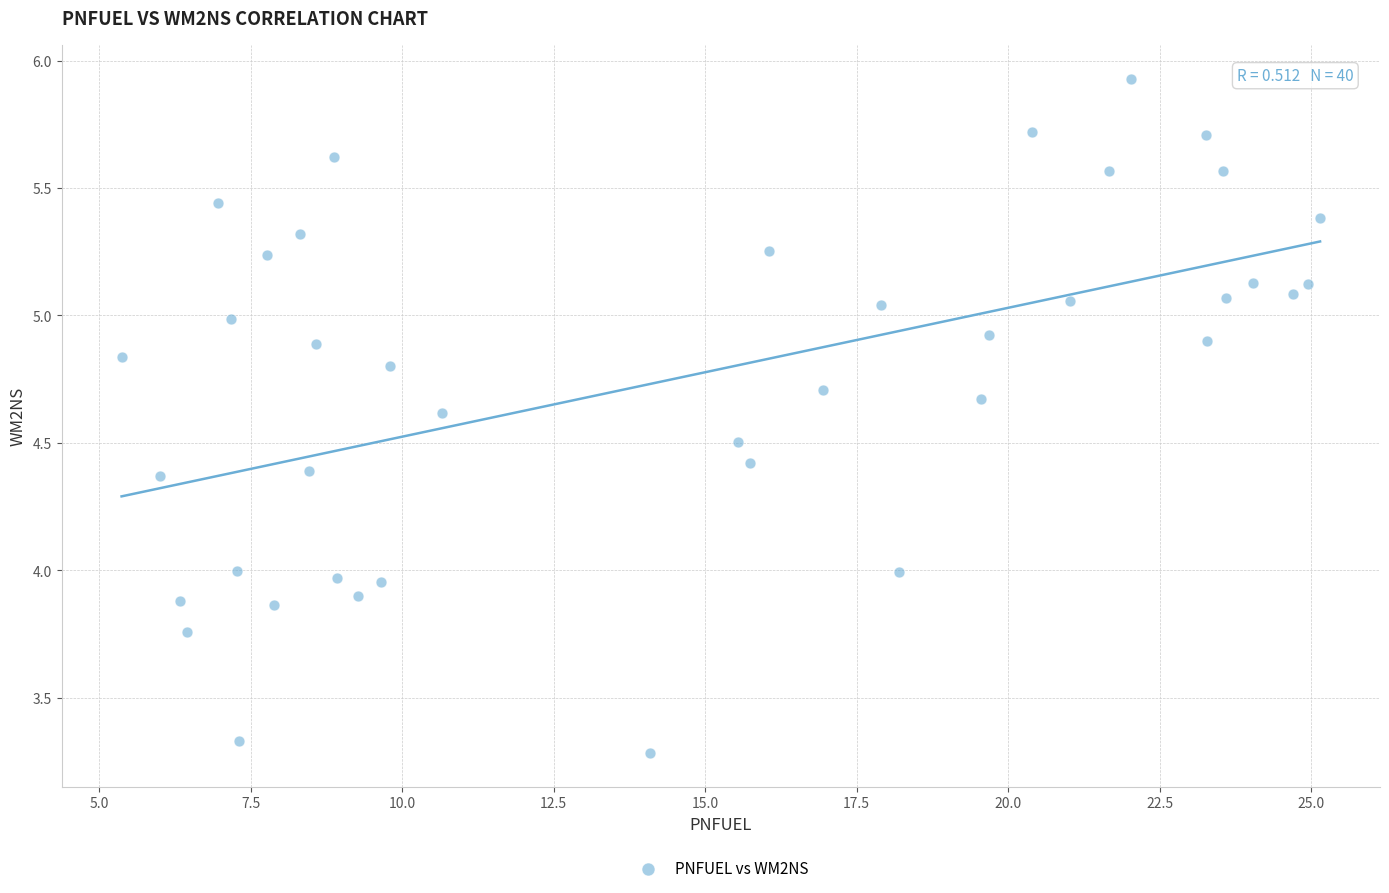

What is the range of Y values (max minus min)?

2.6